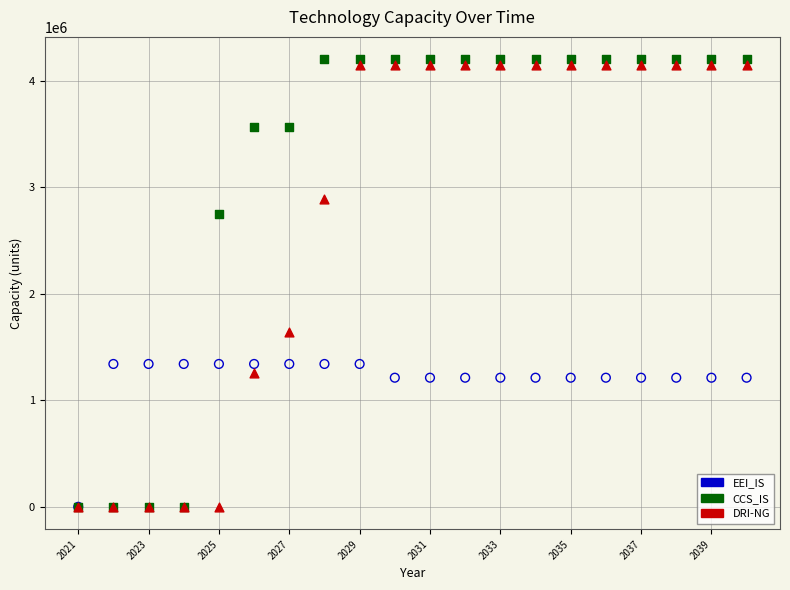

What are all the series names shown in the legend?

EEI_IS, CCS_IS, DRI-NG